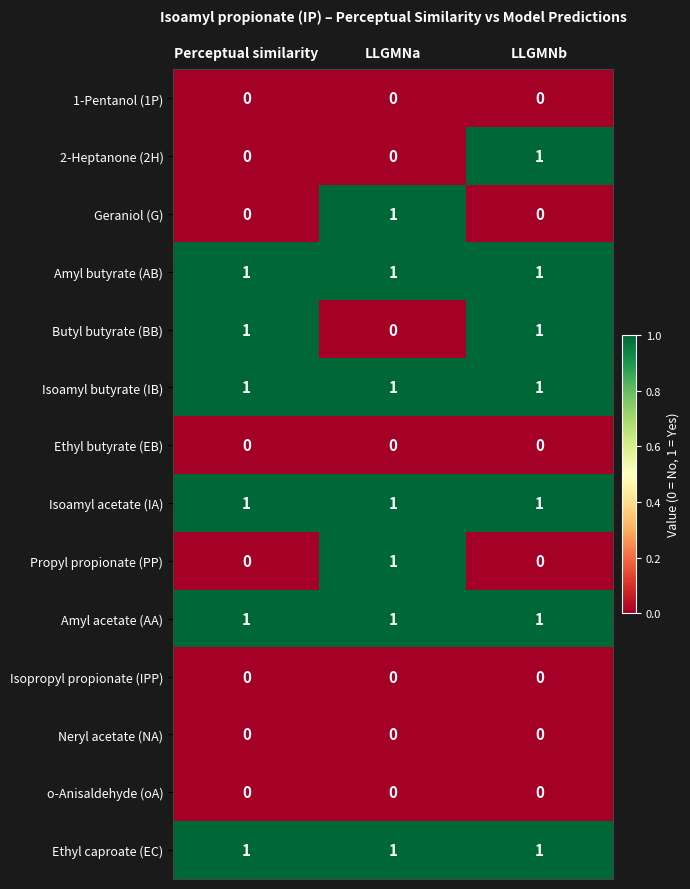

At how many categories does at least one series exceed 0?

3